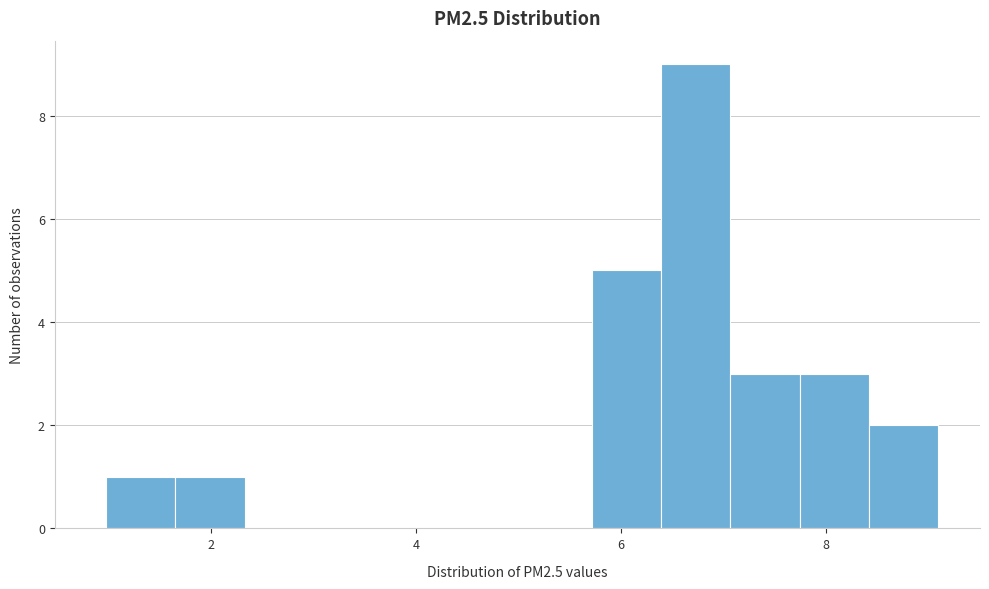

Read against the x-axis, roughly where is the centre of the tallest bar?

6.8